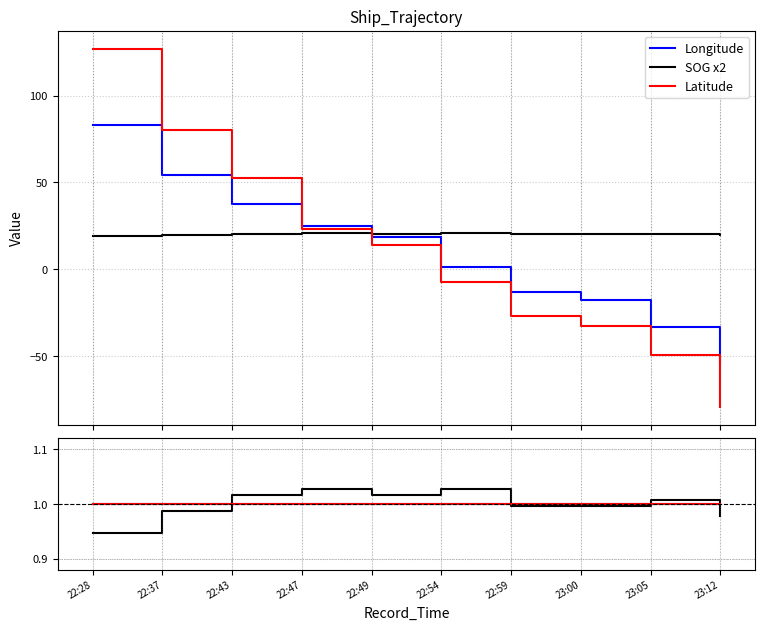

What is the highest value of the SOG x2 series?

20.8